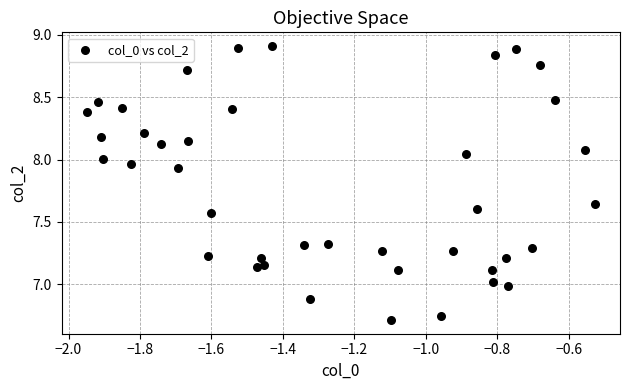

What is the range of Y values (max minus min)?

2.2